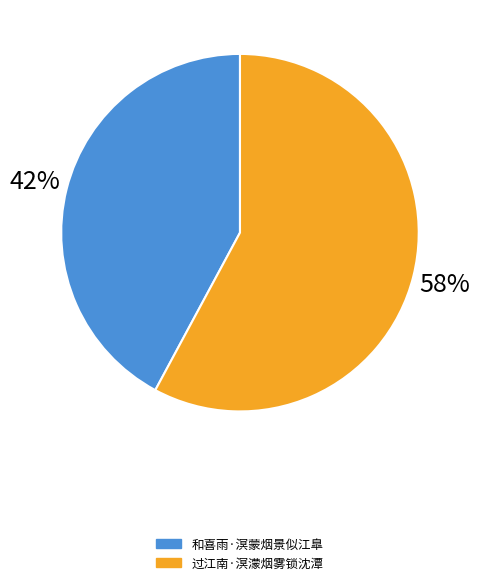

Is 和喜雨·溟蒙烟景似江臯 the majority of the pie?

No